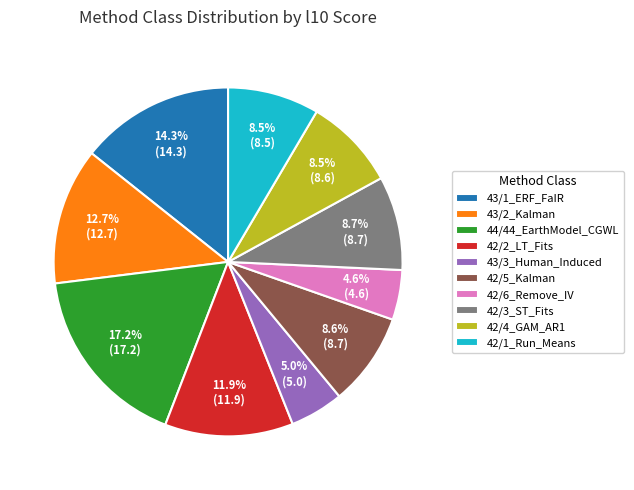

Is the sum of 42/4_GAM_AR1 and 42/5_Kalman greater than half?

No